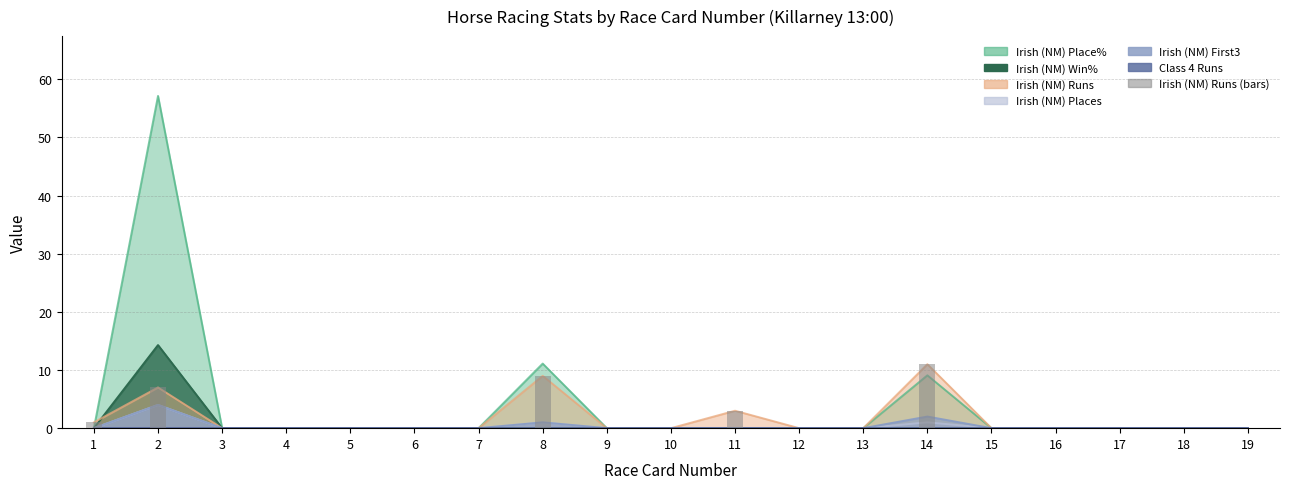

Rank the categories by value from highest to lowest.

14, 8, 2, 11, 1, 3, 4, 5, 6, 7, 9, 10, 12, 13, 15, 16, 17, 18, 19